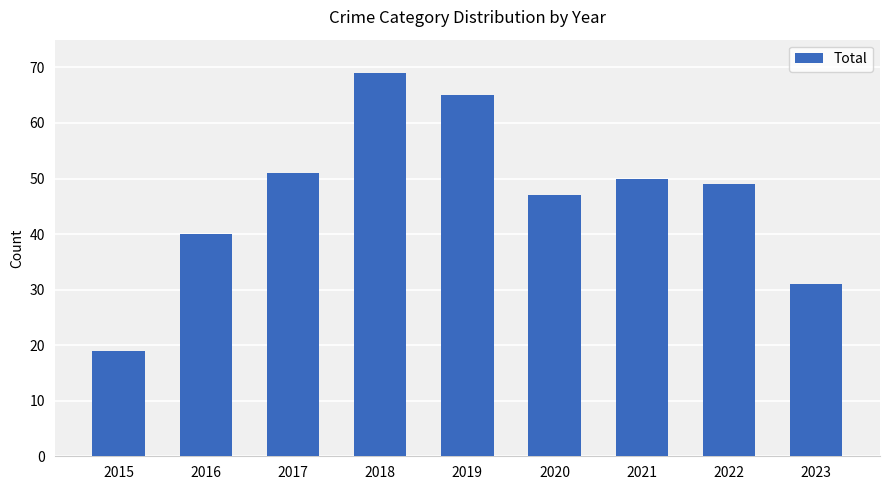

List the labels in order of value, largest first.

2018, 2019, 2017, 2021, 2022, 2020, 2016, 2023, 2015